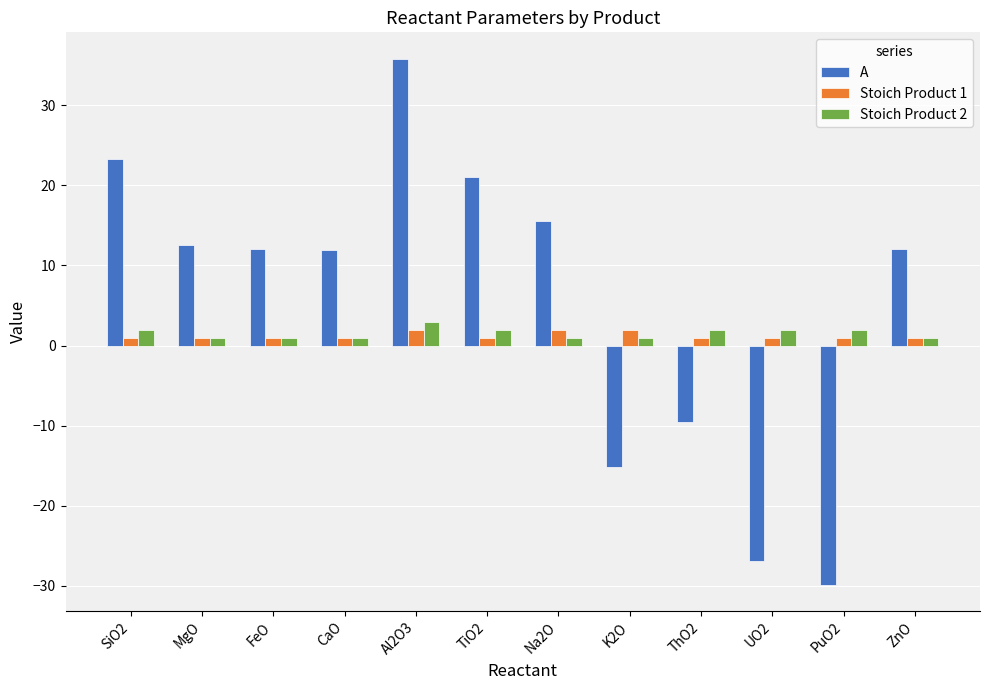

Are the bars grouped side by side (vs. stacked)?

Yes